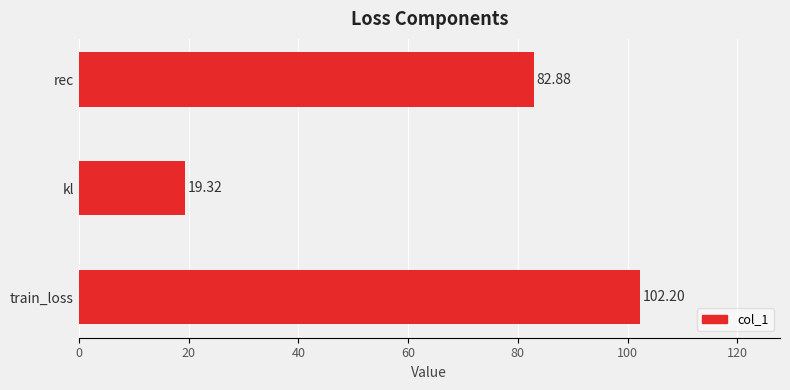

What is the average value?

68.1